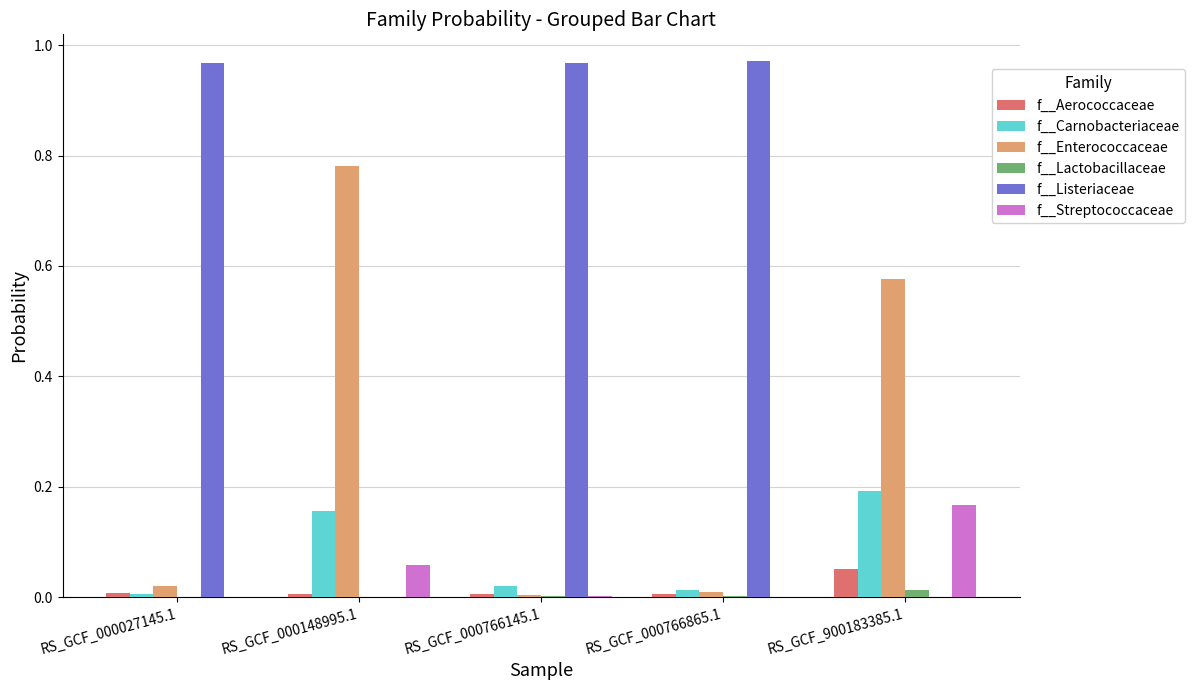

Are the bars grouped side by side (vs. stacked)?

Yes